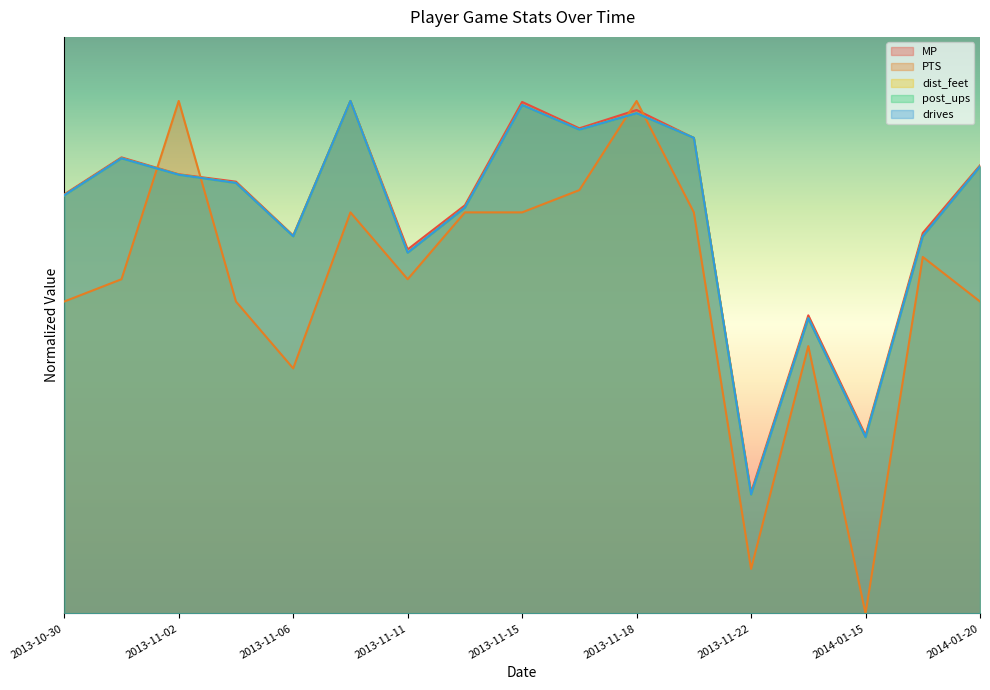

Rank the series at 2013-11-15 from lowest to highest value.

PTS, dist_feet, post_ups, drives, MP